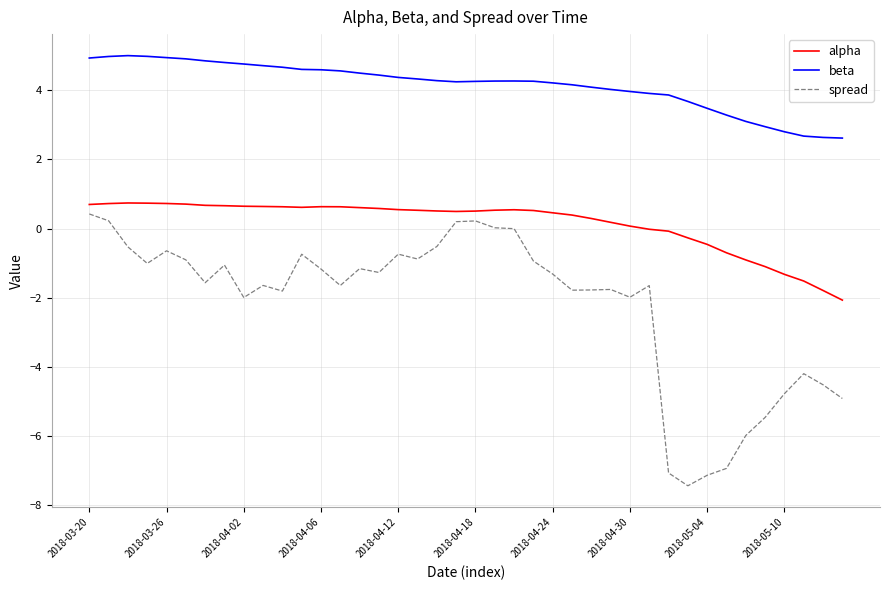

What is the greatest value displayed?

5.0